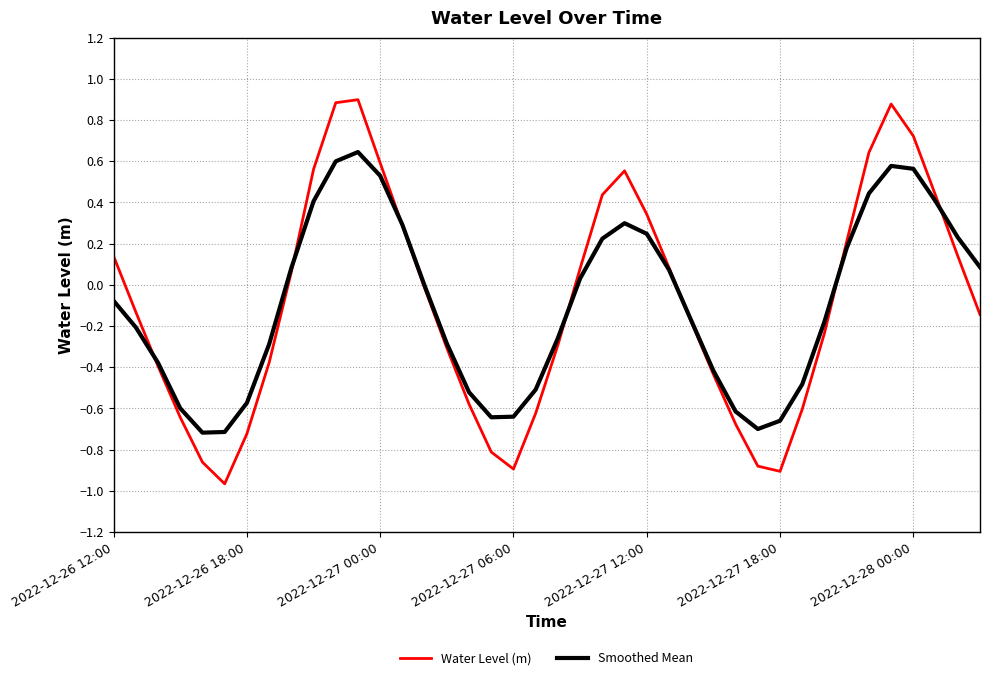

Which series has the largest range (max minus min)?

Water Level (m)